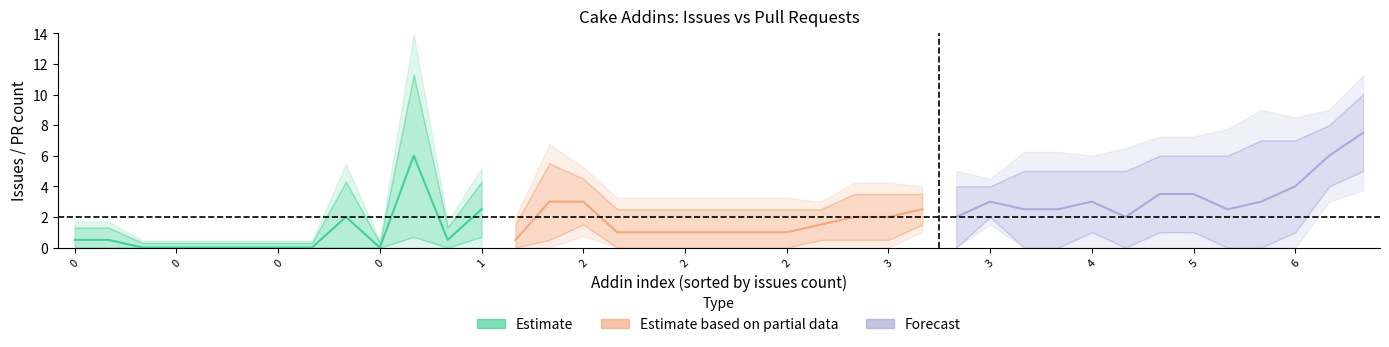

Is this an area chart (filled region under the line)?

No